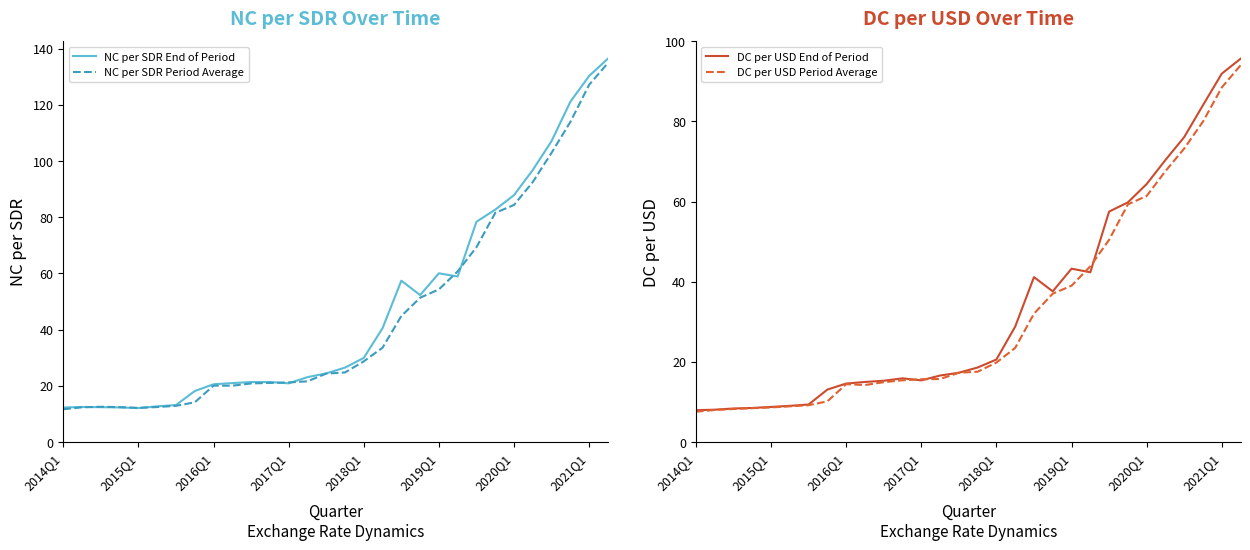

How many times do DC per USD Period Average and DC per USD End of Period cross each other?

4